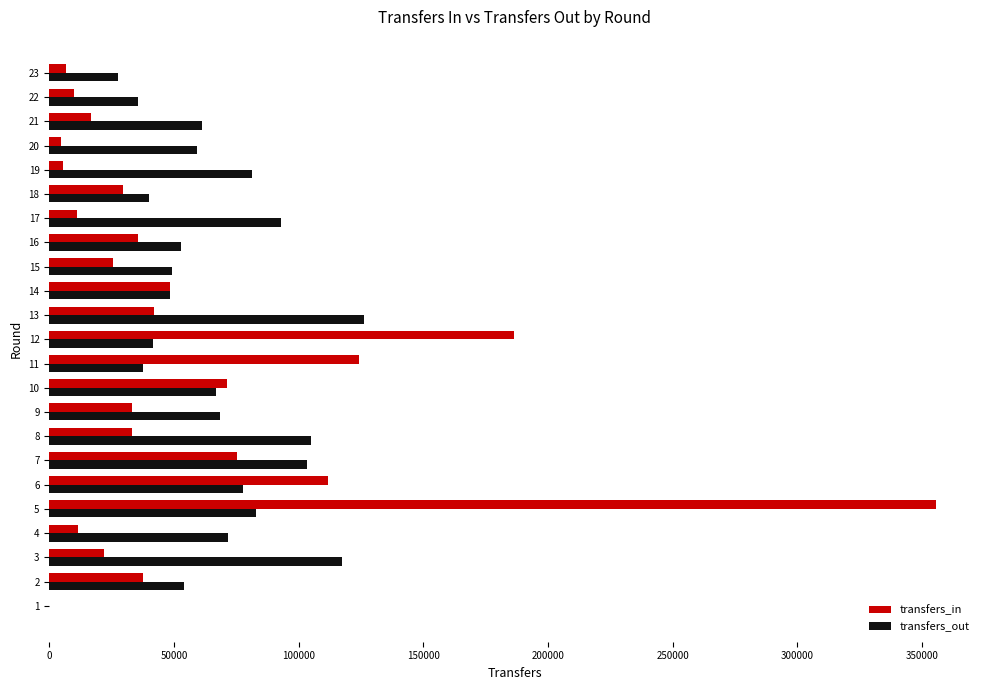

What is the total value across all series at 13?

168380